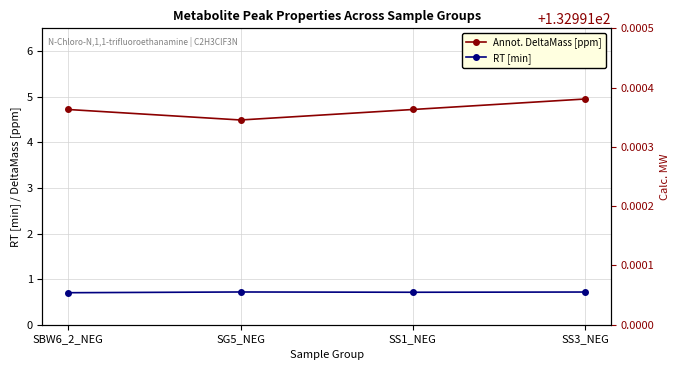

Count the number of categories in the chart.

4